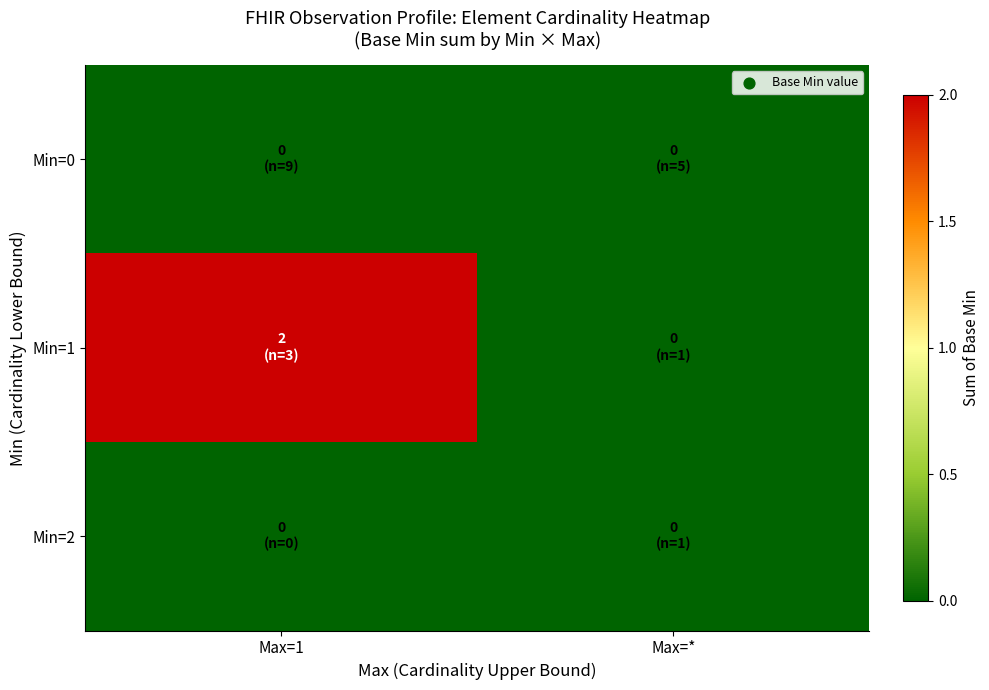

Which series changed the most between Max=1 and Max=*?

Min=1